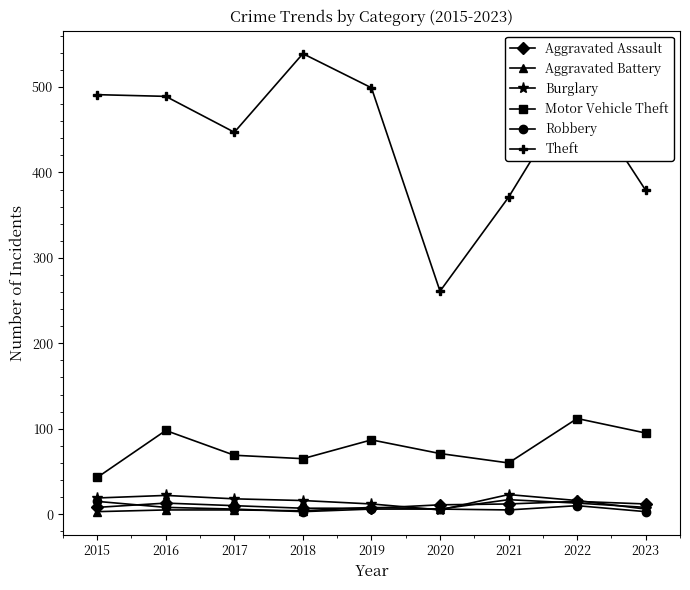

What is the maximum value shown in the chart?

539